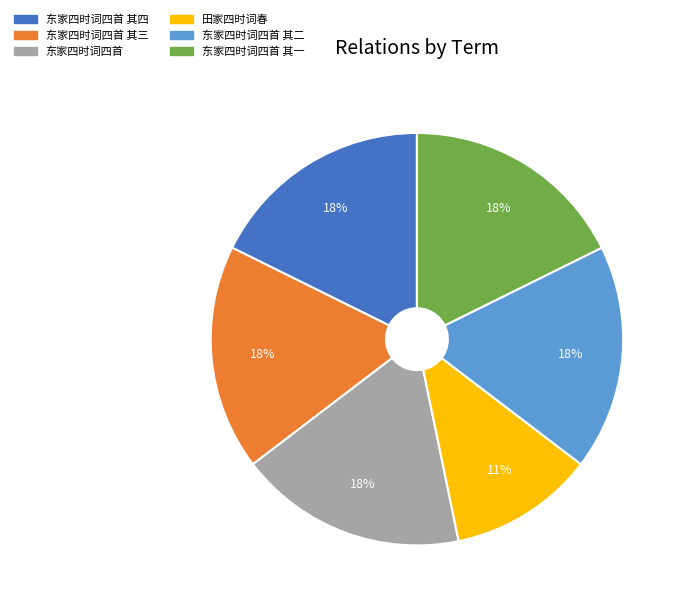

Is there a majority slice in this chart?

No